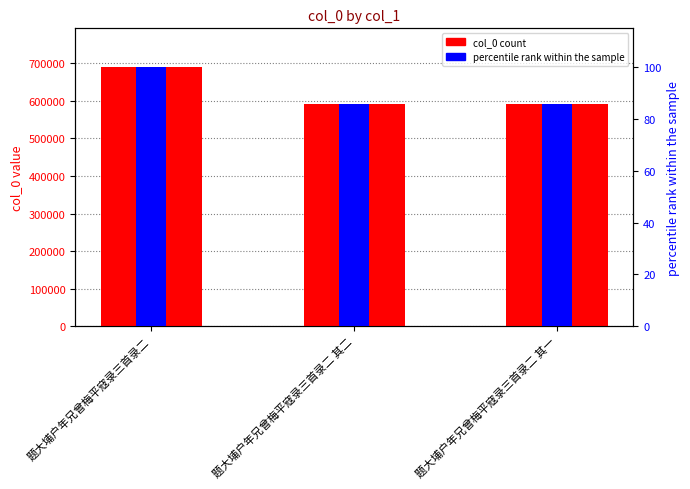

Rank the categories by percentile rank within the sample value from highest to lowest.

题大埔户年兄曾梅平寇录三首录二, 题大埔户年兄曾梅平寇录三首录二 其二, 题大埔户年兄曾梅平寇录三首录二 其一